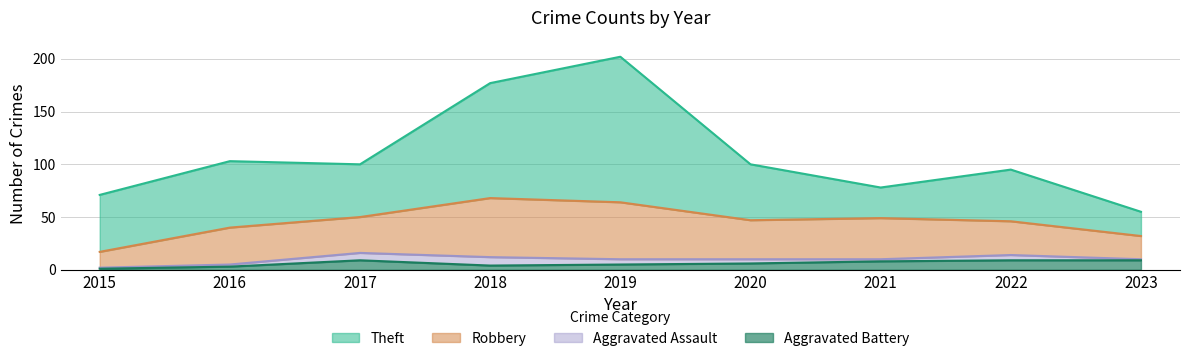

What is the difference between the maximum and second lowest values in the Aggravated Battery series?

6